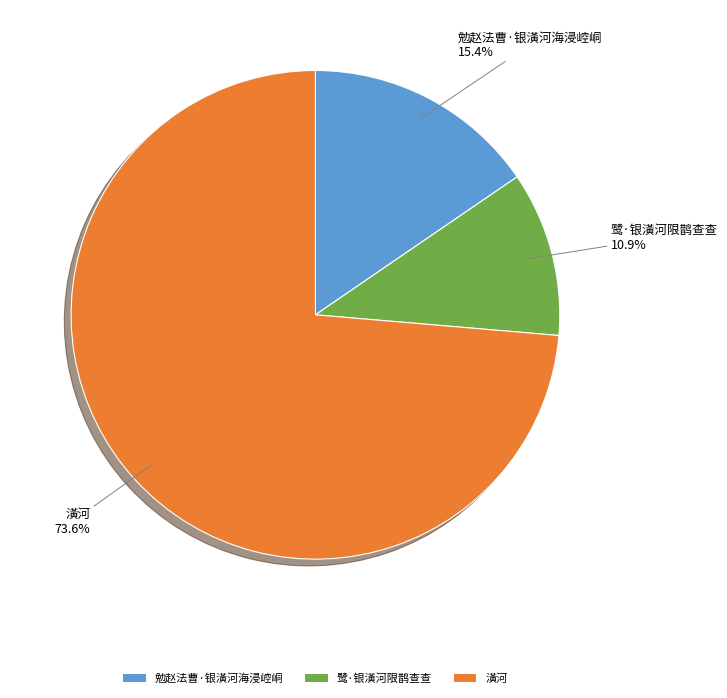

Rank the categories by value from highest to lowest.

潢河, 勉赵法曹·银潢河海浸崆峒, 鹭·银潢河限鹊查查